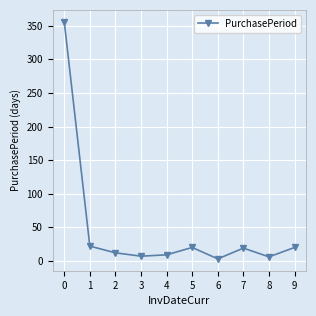

What is the maximum value shown in the chart?

356